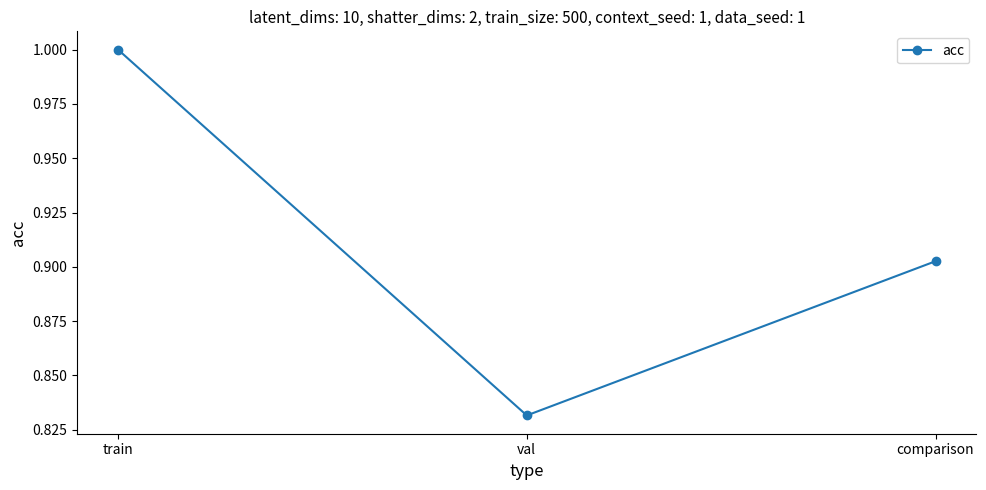

List the labels in order of value, smallest first.

val, comparison, train